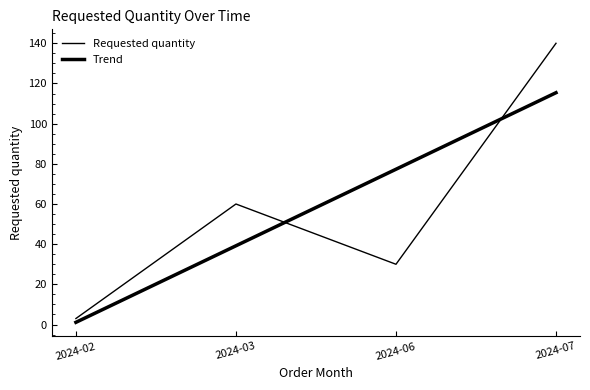

True or false: Trend has more than 1 points higher than both neighbors.

False